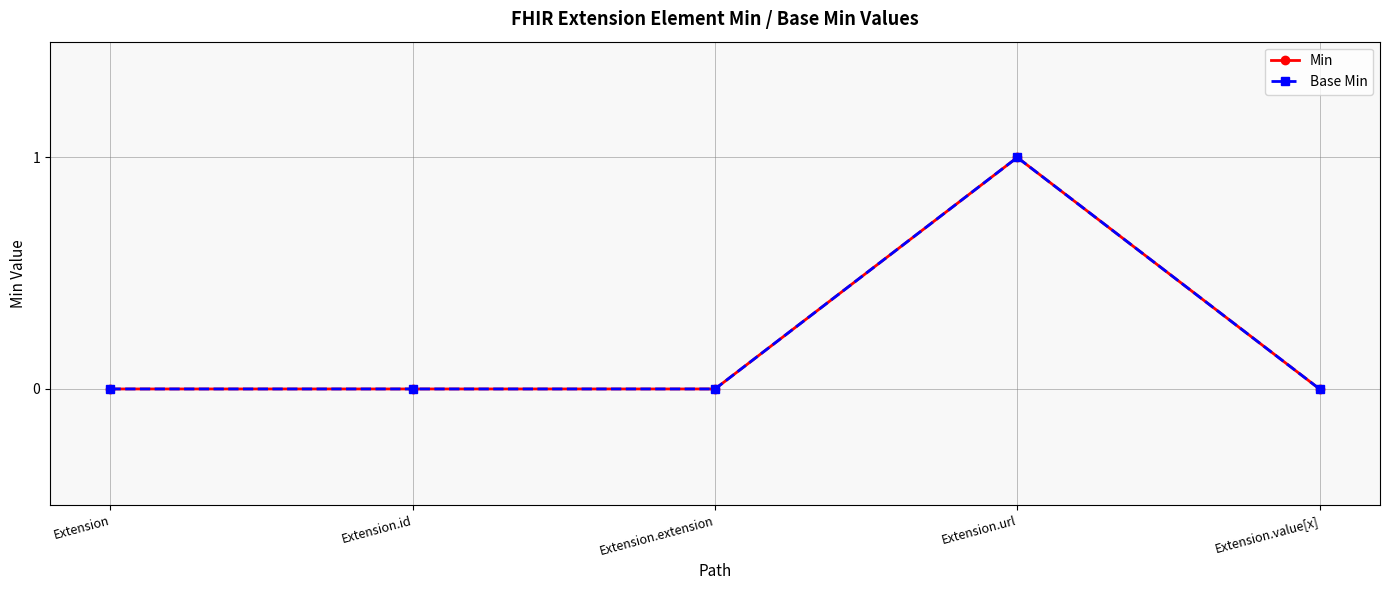

Reading right to left, what are all the values shown in this chart?

Min: Extension.value[x]=0	Extension.url=1	Extension.extension=0	Extension.id=0	Extension=0
Base Min: Extension.value[x]=0	Extension.url=1	Extension.extension=0	Extension.id=0	Extension=0